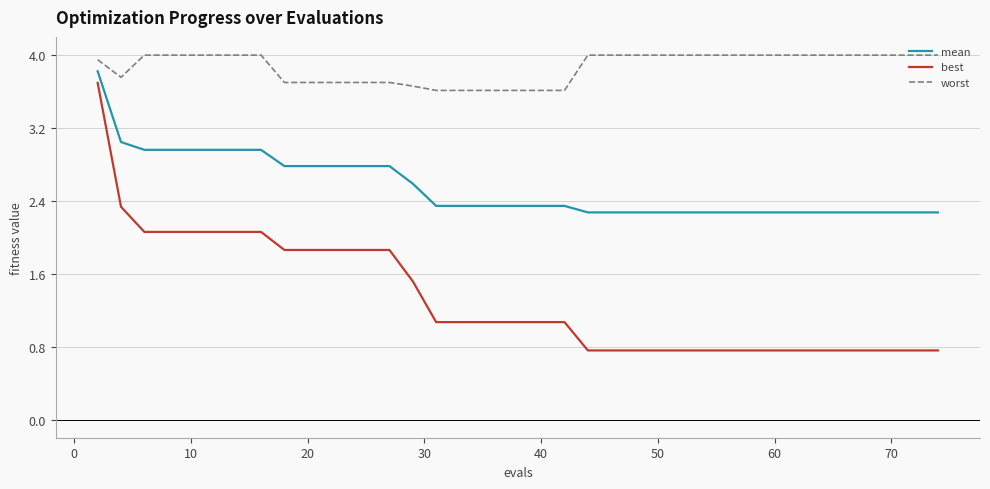

Which series has the widest spread of values?

best